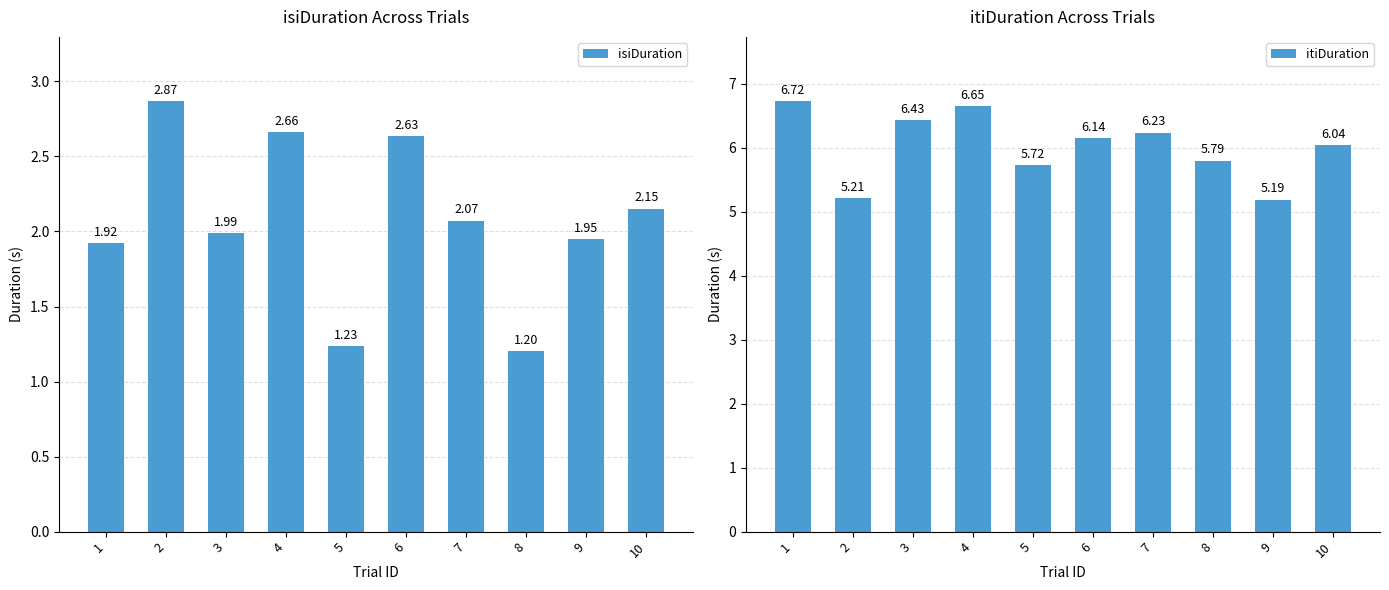

How many series are shown in this chart?

2